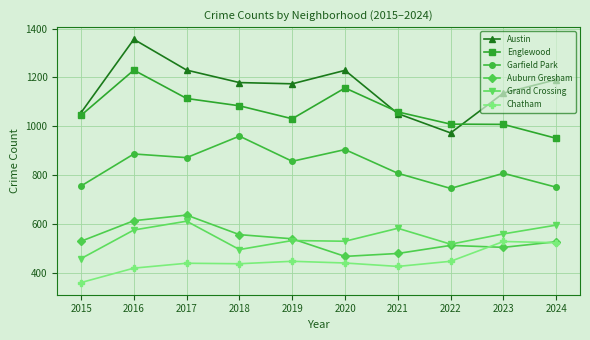

Where is the first local maximum for Englewood?

2016